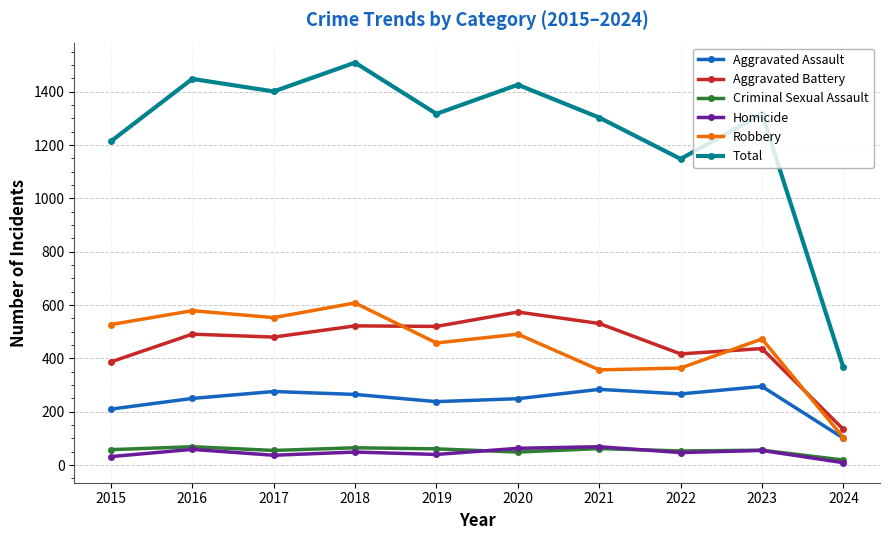

True or false: Homicide has more than 1 interior local peaks.

True